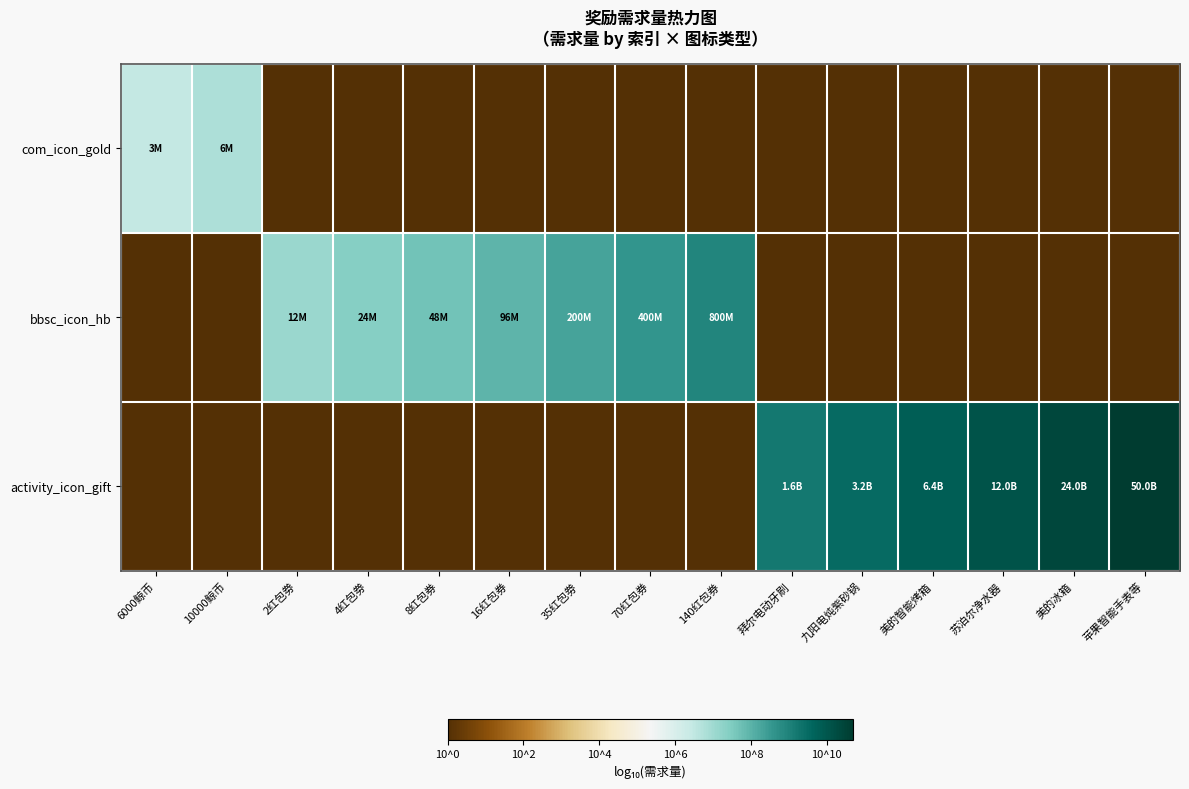

Reading left to right, extract all data points from this chart.

com_icon_gold: 6000鲸币=6.5	10000鲸币=6.8	2红包劵=0.0	4红包劵=0.0	8红包券=0.0	16红包券=0.0	35红包劵=0.0	70红包券=0.0	140红包券=0.0	拜尔电动牙刷=0.0	九阳电炖紫砂锅=0.0	美的智能烤箱=0.0	苏泊尔净水器=0.0	美的冰箱=0.0	苹果智能手表等=0.0
bbsc_icon_hb: 6000鲸币=0.0	10000鲸币=0.0	2红包劵=7.1	4红包劵=7.4	8红包券=7.7	16红包券=8.0	35红包劵=8.3	70红包券=8.6	140红包券=8.9	拜尔电动牙刷=0.0	九阳电炖紫砂锅=0.0	美的智能烤箱=0.0	苏泊尔净水器=0.0	美的冰箱=0.0	苹果智能手表等=0.0
activity_icon_gift: 6000鲸币=0.0	10000鲸币=0.0	2红包劵=0.0	4红包劵=0.0	8红包券=0.0	16红包券=0.0	35红包劵=0.0	70红包券=0.0	140红包券=0.0	拜尔电动牙刷=9.2	九阳电炖紫砂锅=9.5	美的智能烤箱=9.8	苏泊尔净水器=10.1	美的冰箱=10.4	苹果智能手表等=10.7